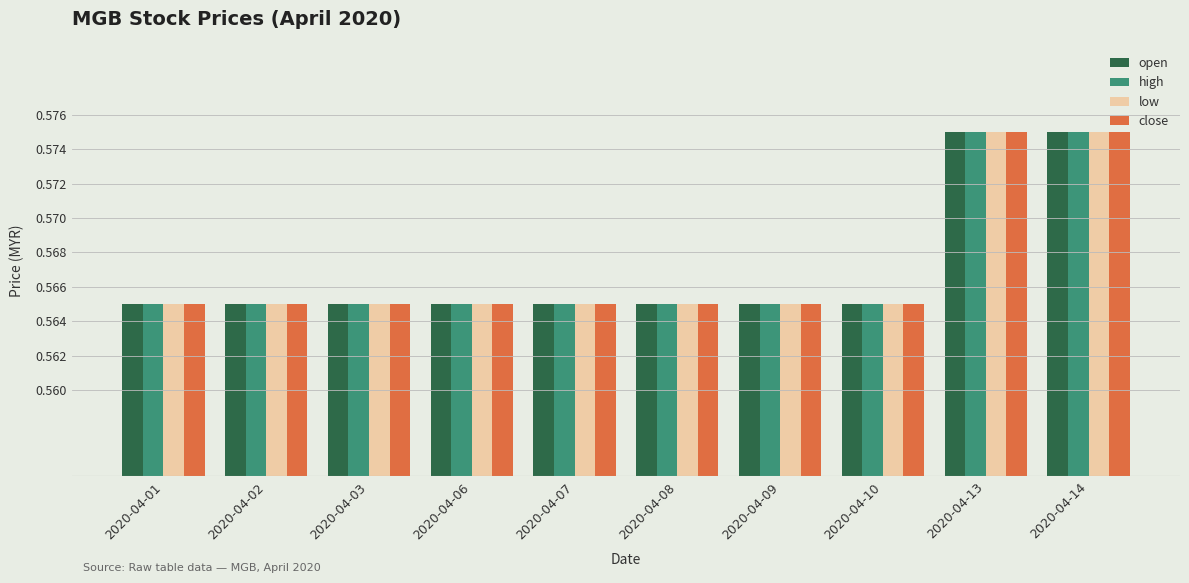

What is the total value across all series at 2020-04-06?

2.3